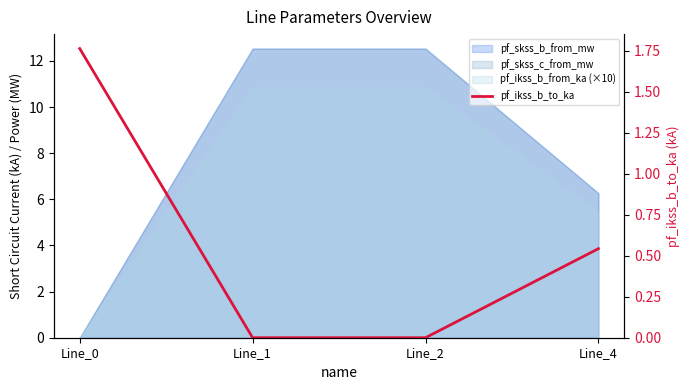

Where is the data nearest to the value 0?

Line_1